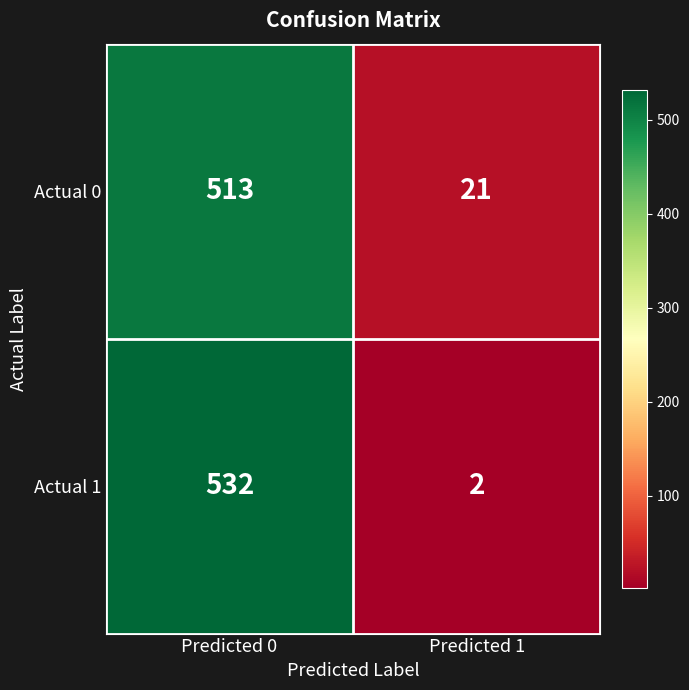

At how many categories does at least one series exceed 524?

1